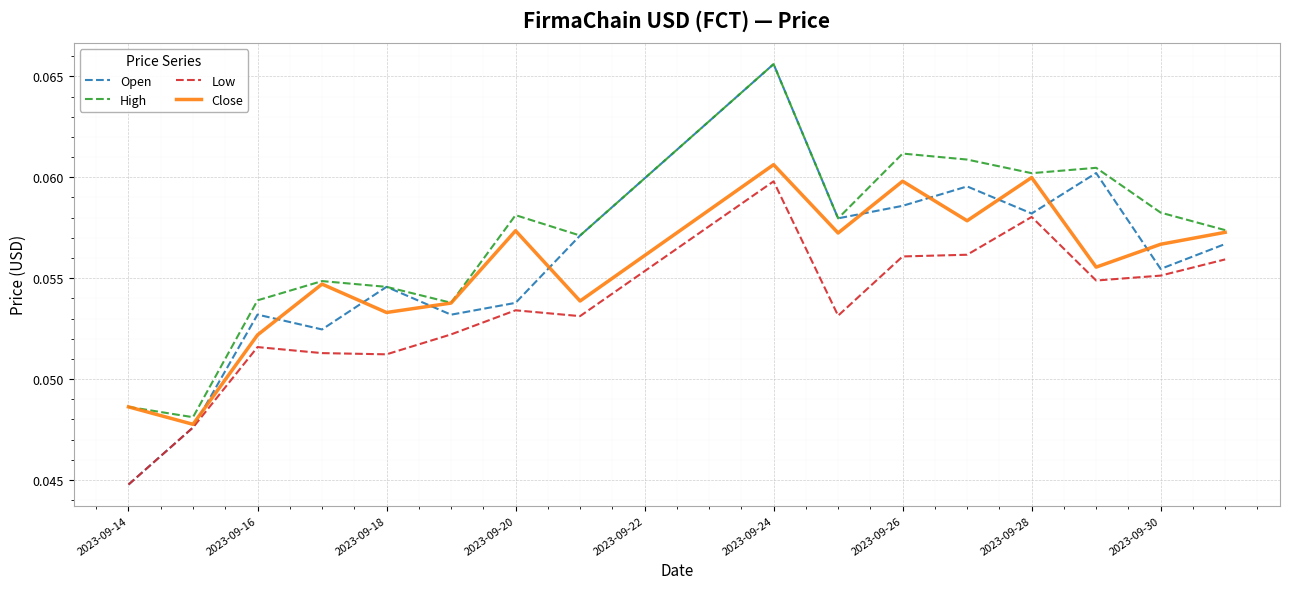

Which series has the widest spread of values?

Open